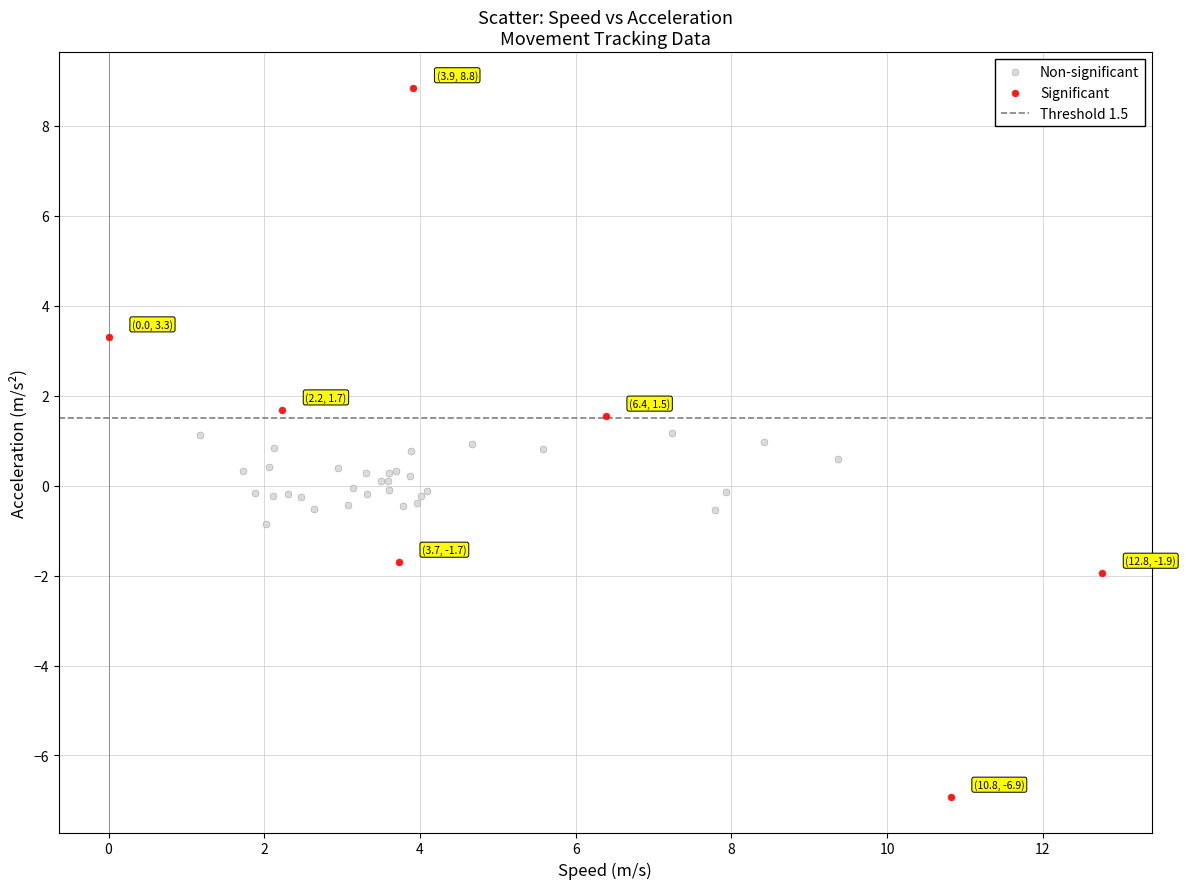

Which series reaches the minimum Y coordinate?

Significant